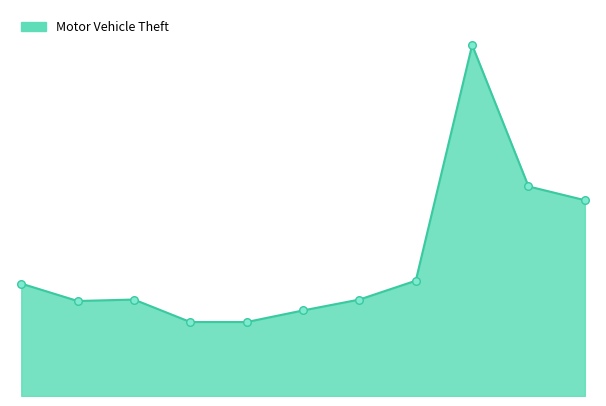

Does the chart have visible grid lines?

No